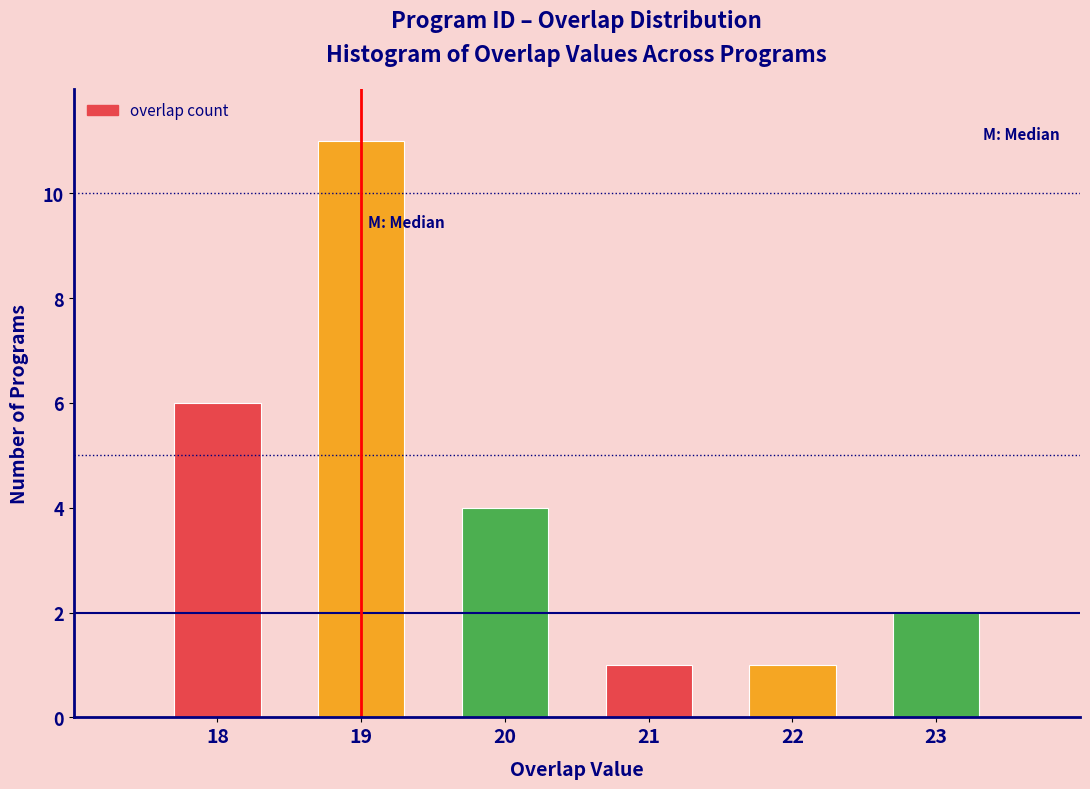

Reading right to left, what are all the values shown in this chart?

23=2	22=1	21=1	20=4	19=11	18=6